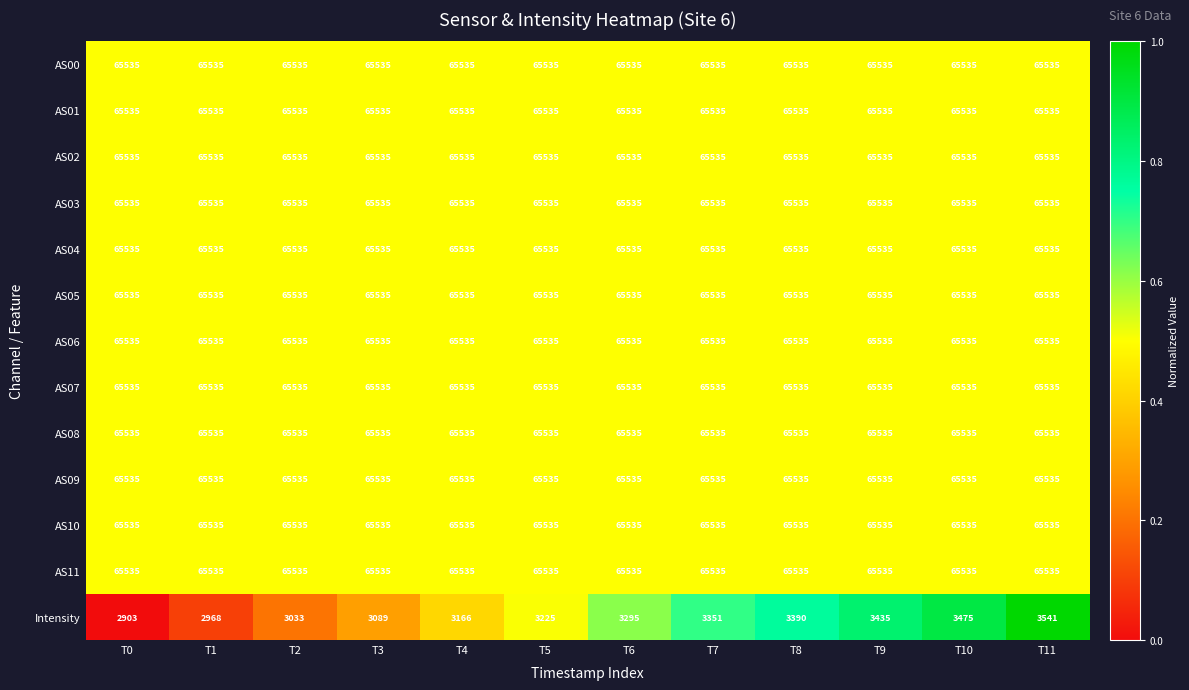

What value does the Intensity series have at T4, to the nearest 10?

3170